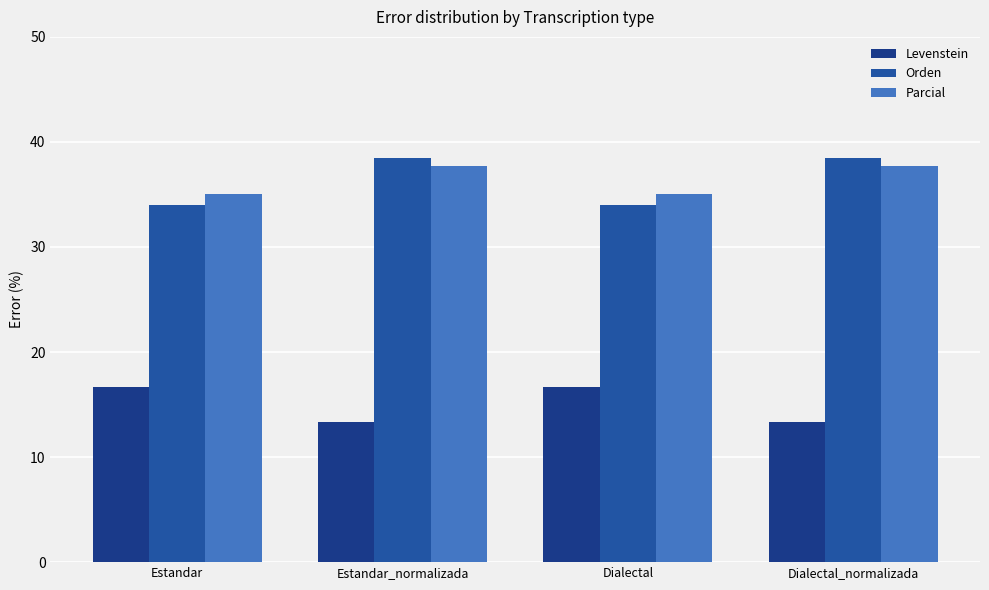

Which category has the lowest value in the Levenstein series?

Estandar_normalizada